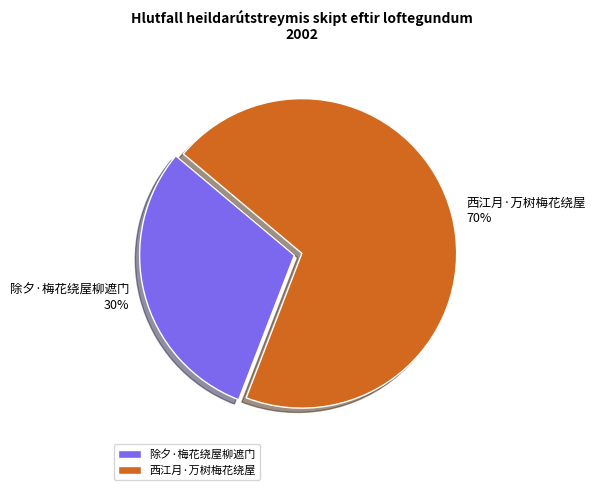

What is the smallest slice in the pie chart?

除夕·梅花绕屋柳遮门